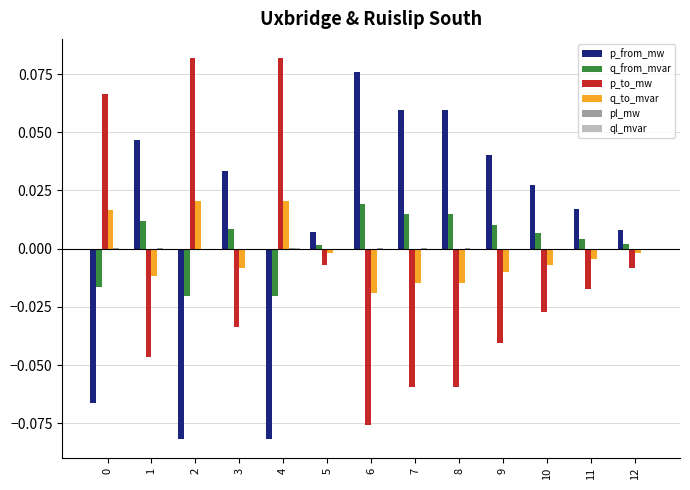

The value of q_from_mvar at 8 is 0.0. True or false?

True